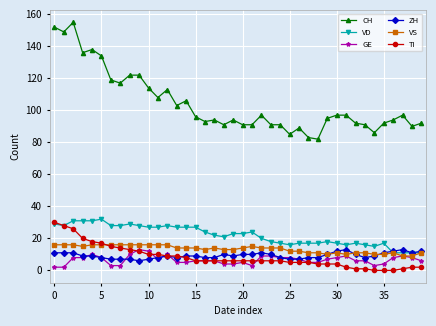

True or false: VS and CH cross at least once.

False